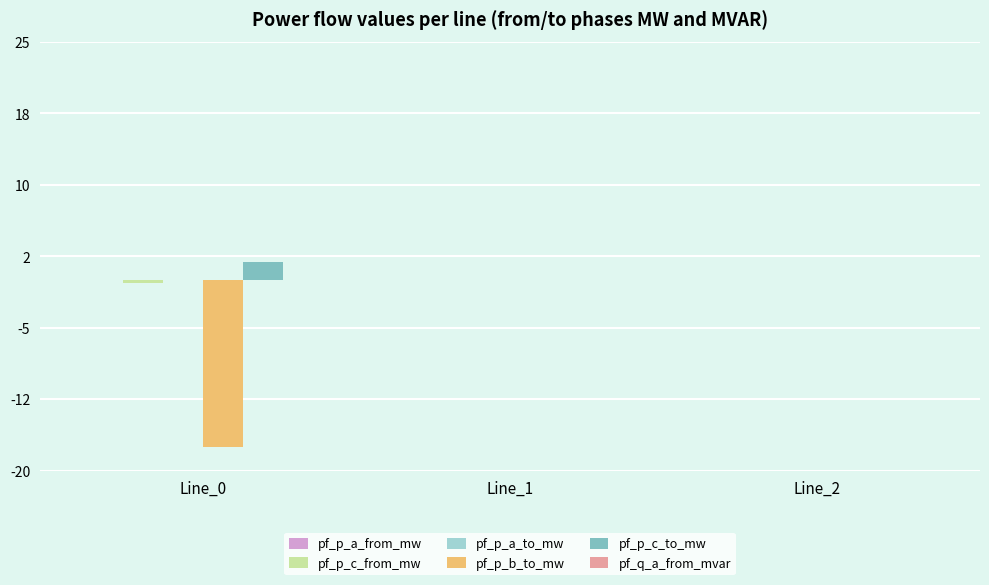

True or false: pf_q_a_from_mvar has a value of -0.0 at Line_1.

False